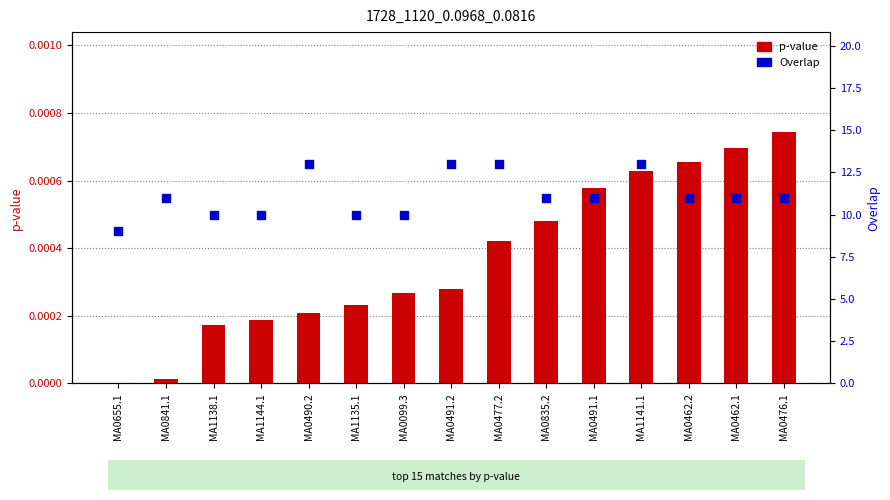

Which series contains the lowest Y value?

p-value